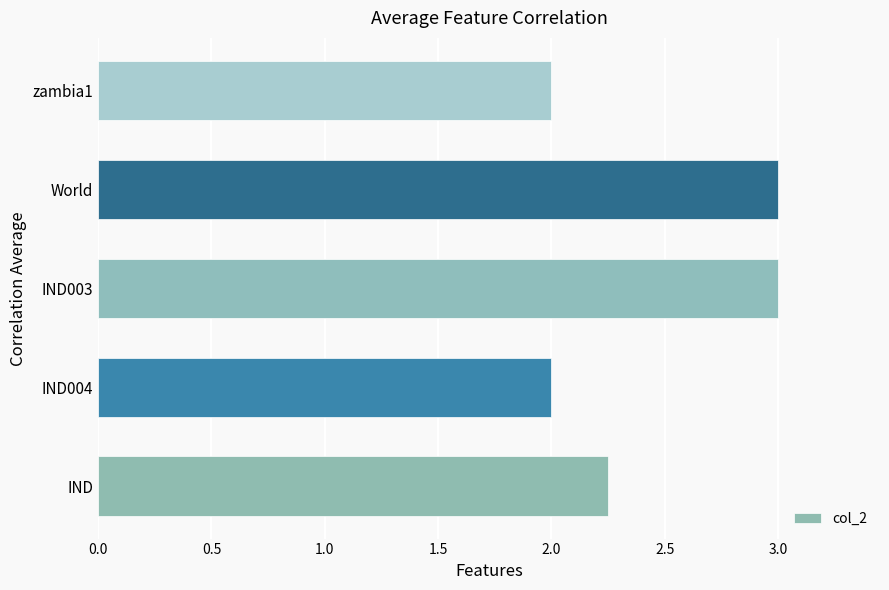

What is the change in value from IND004 to World?

+1.0